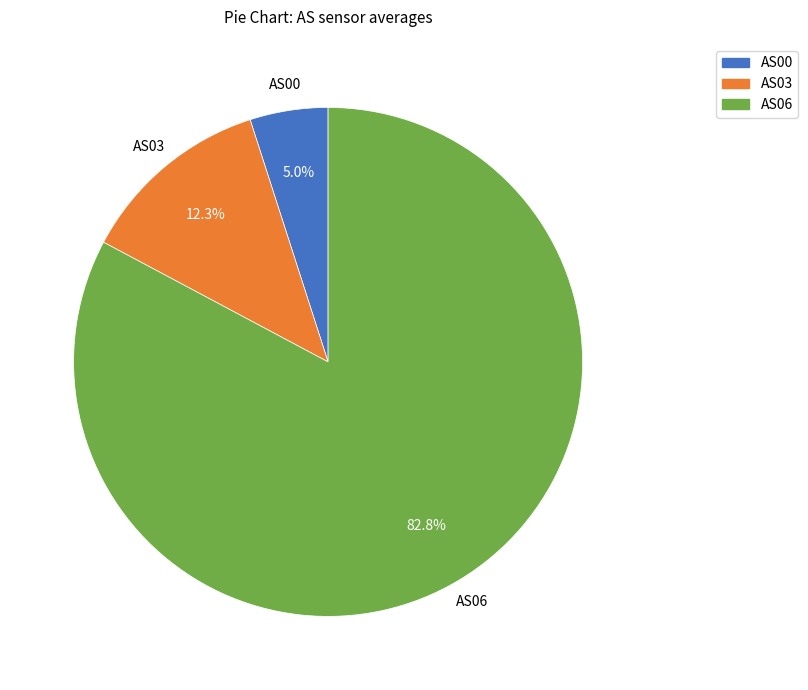

Rank the categories by value from highest to lowest.

AS06, AS03, AS00